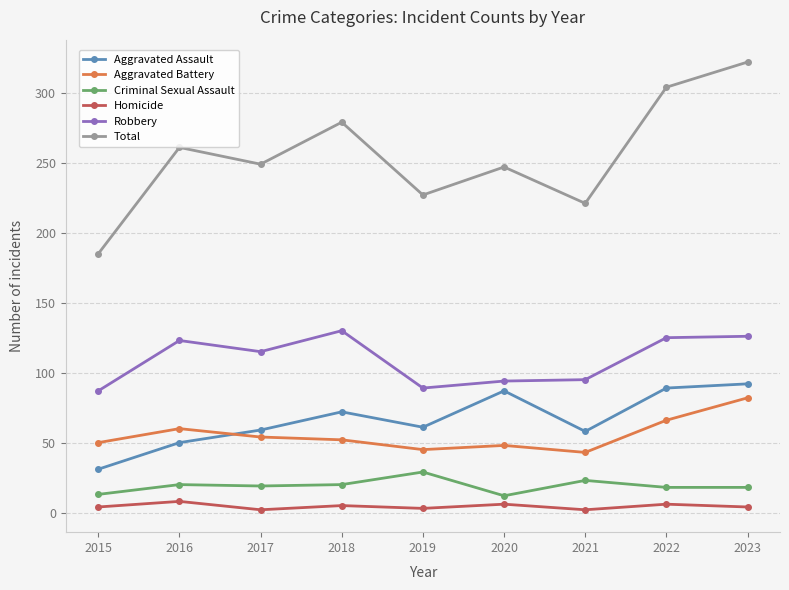

Which category has the highest value across all series?

2023